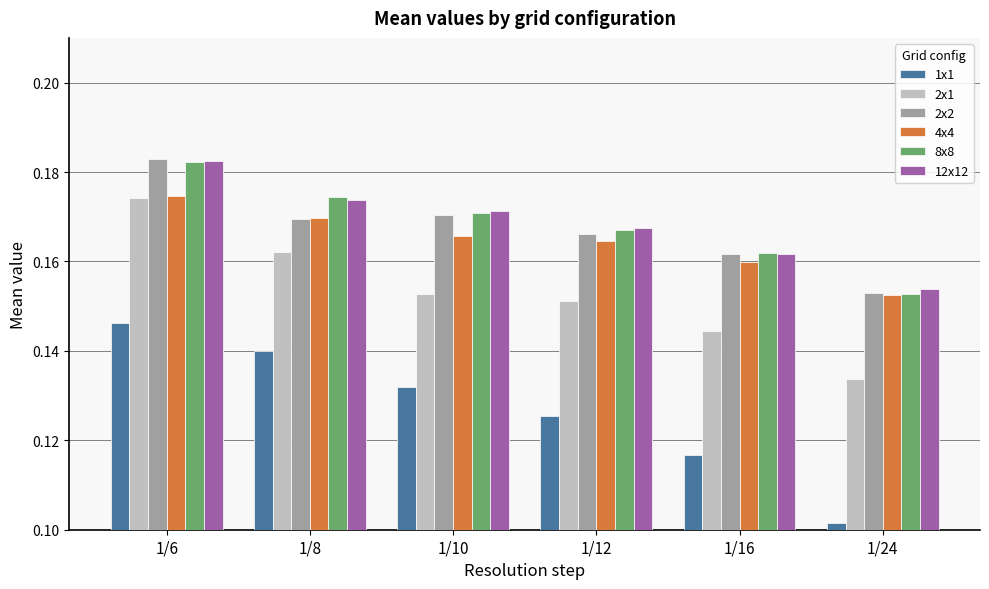

Which category has the highest value in the 2x1 series?

1/6